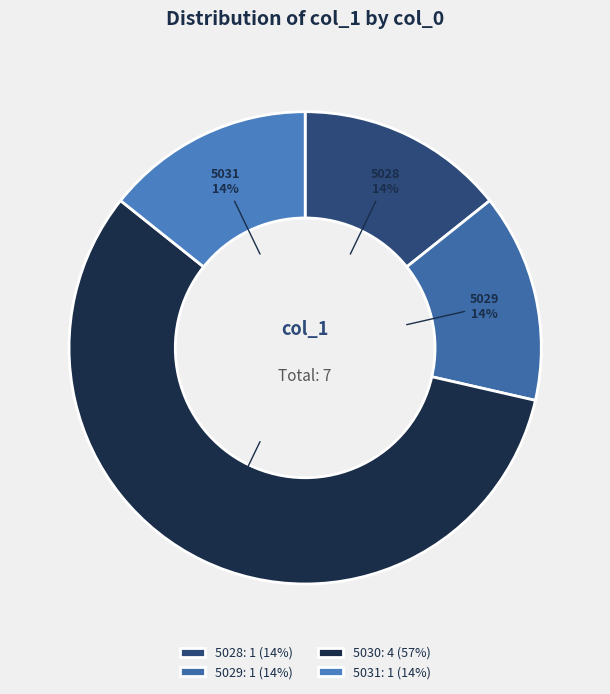

Combined, do 5029 and 5031 account for over 50%?

No